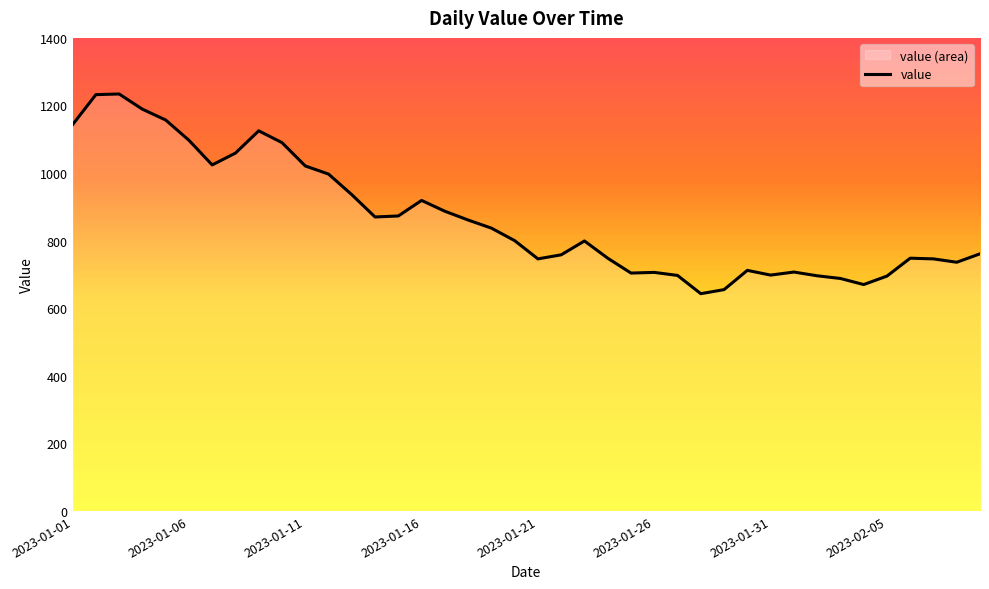

What is the maximum value shown in the chart?

1234